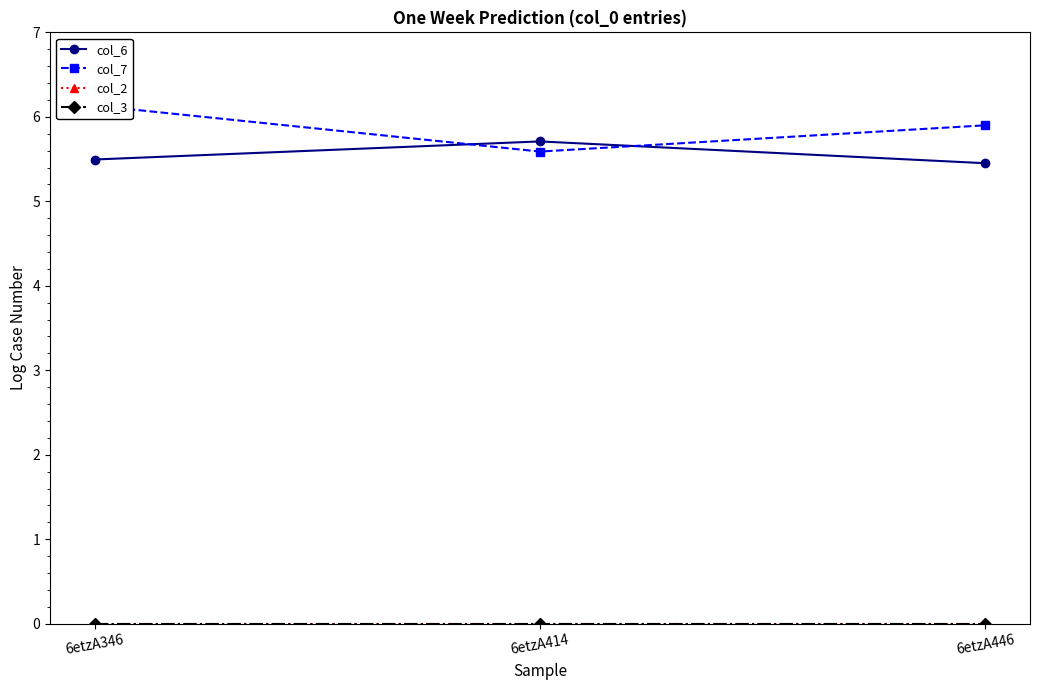

Which has a higher value, 6etzA414 or 6etzA346?

6etzA414